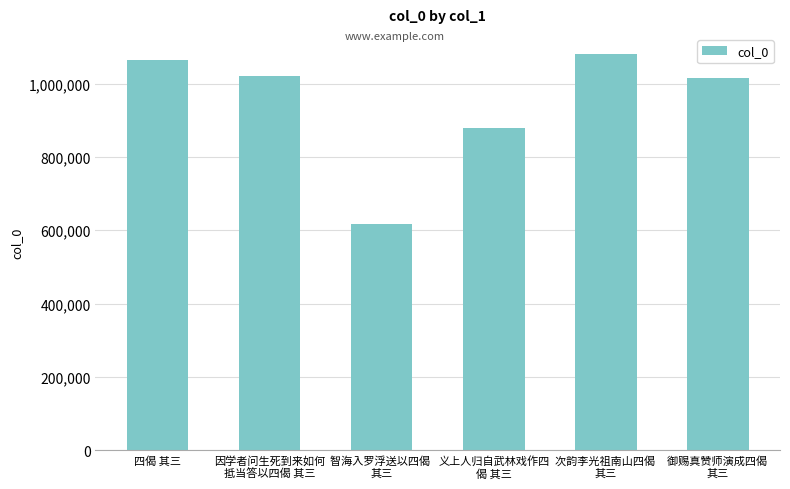

What is the label of the 1st bar from the left?

四偈 其三